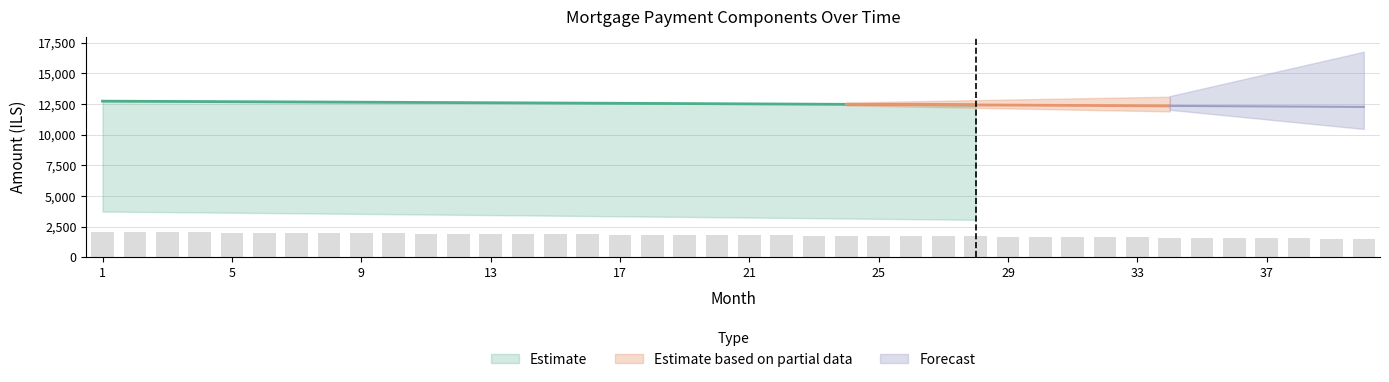

Rank the categories by month_payment value from lowest to highest.

40, 39, 38, 37, 36, 35, 34, 33, 32, 31, 30, 29, 28, 27, 26, 25, 24, 23, 22, 21, 20, 19, 18, 17, 16, 15, 14, 13, 12, 11, 10, 9, 8, 7, 6, 5, 4, 3, 2, 1